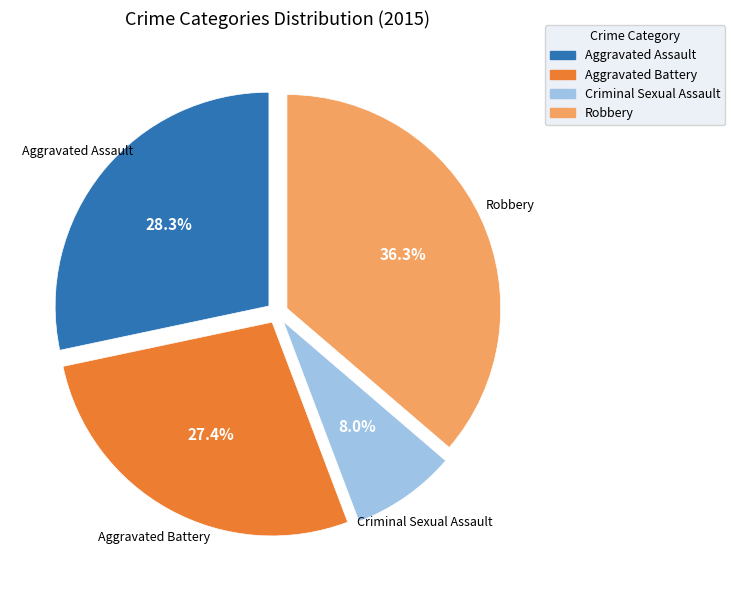

The Aggravated Battery slice represents 40% of the pie. True or false?

False